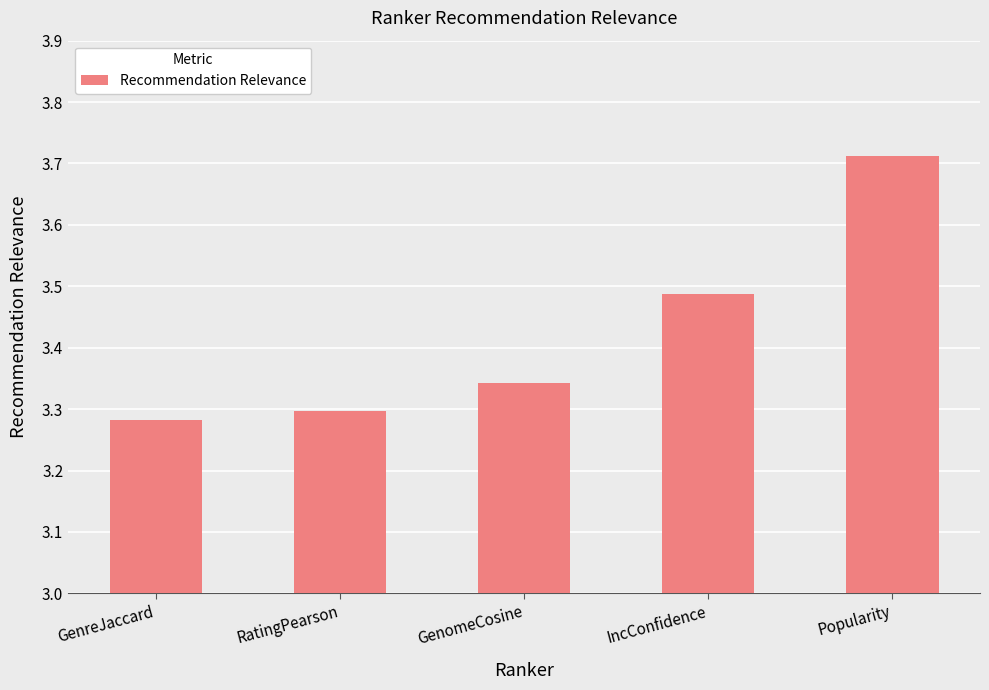

Which label corresponds to the largest value in the chart?

Popularity